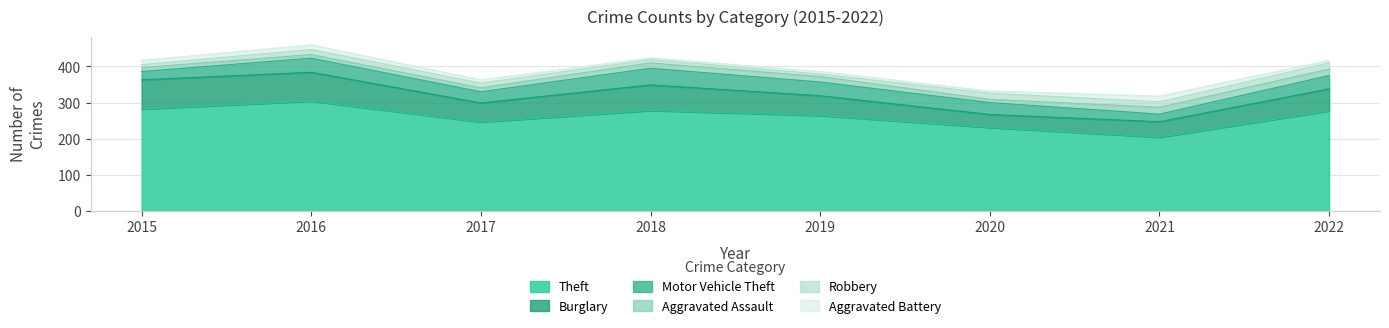

What is the total value across all series at 2015?

417